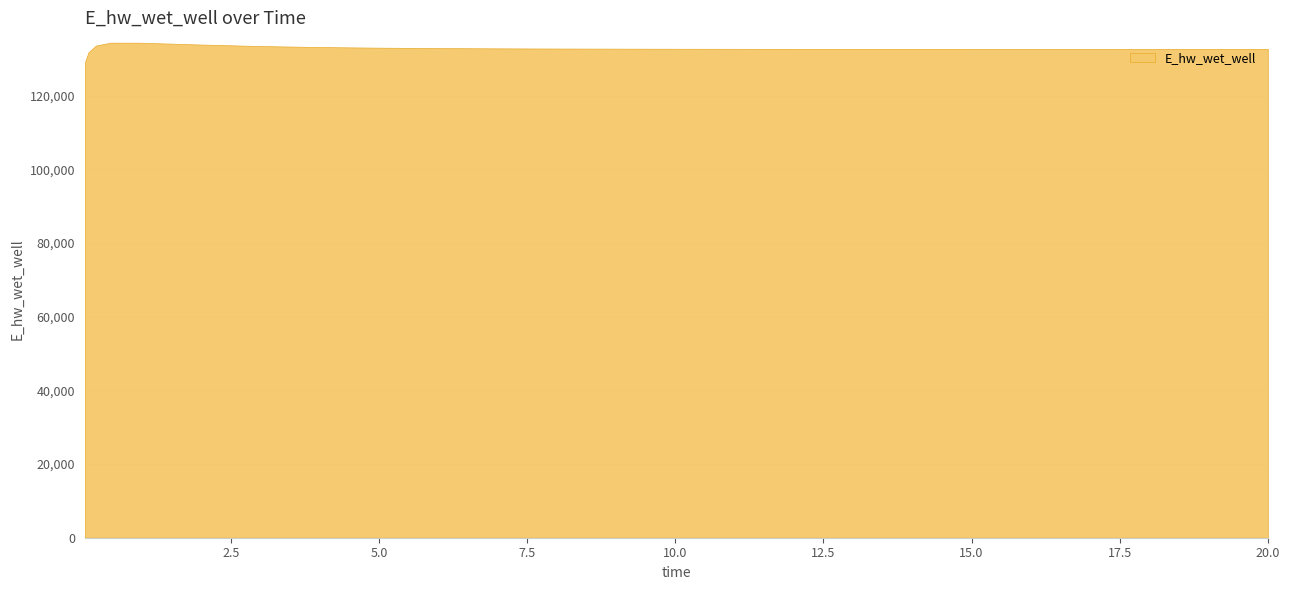

What is the difference between the second highest and second lowest values?

2586.3